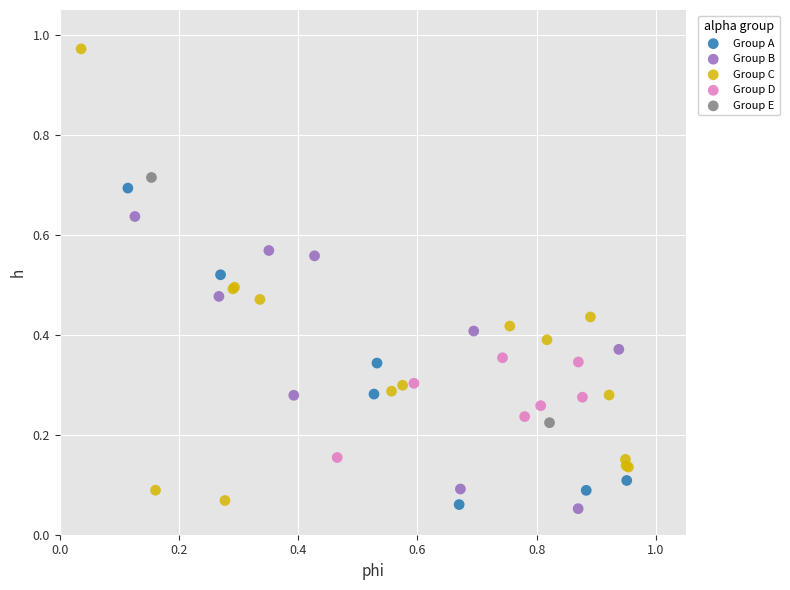

Which series contains the highest Y value?

Group C